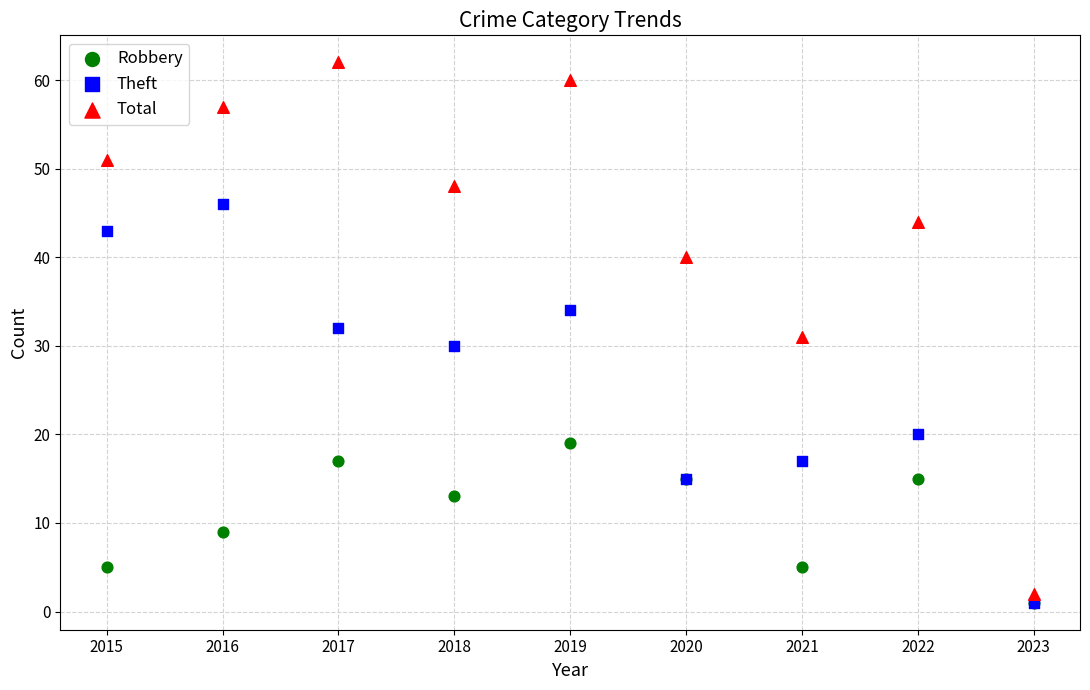

In the Theft series, what Y value is closest to 23?

20